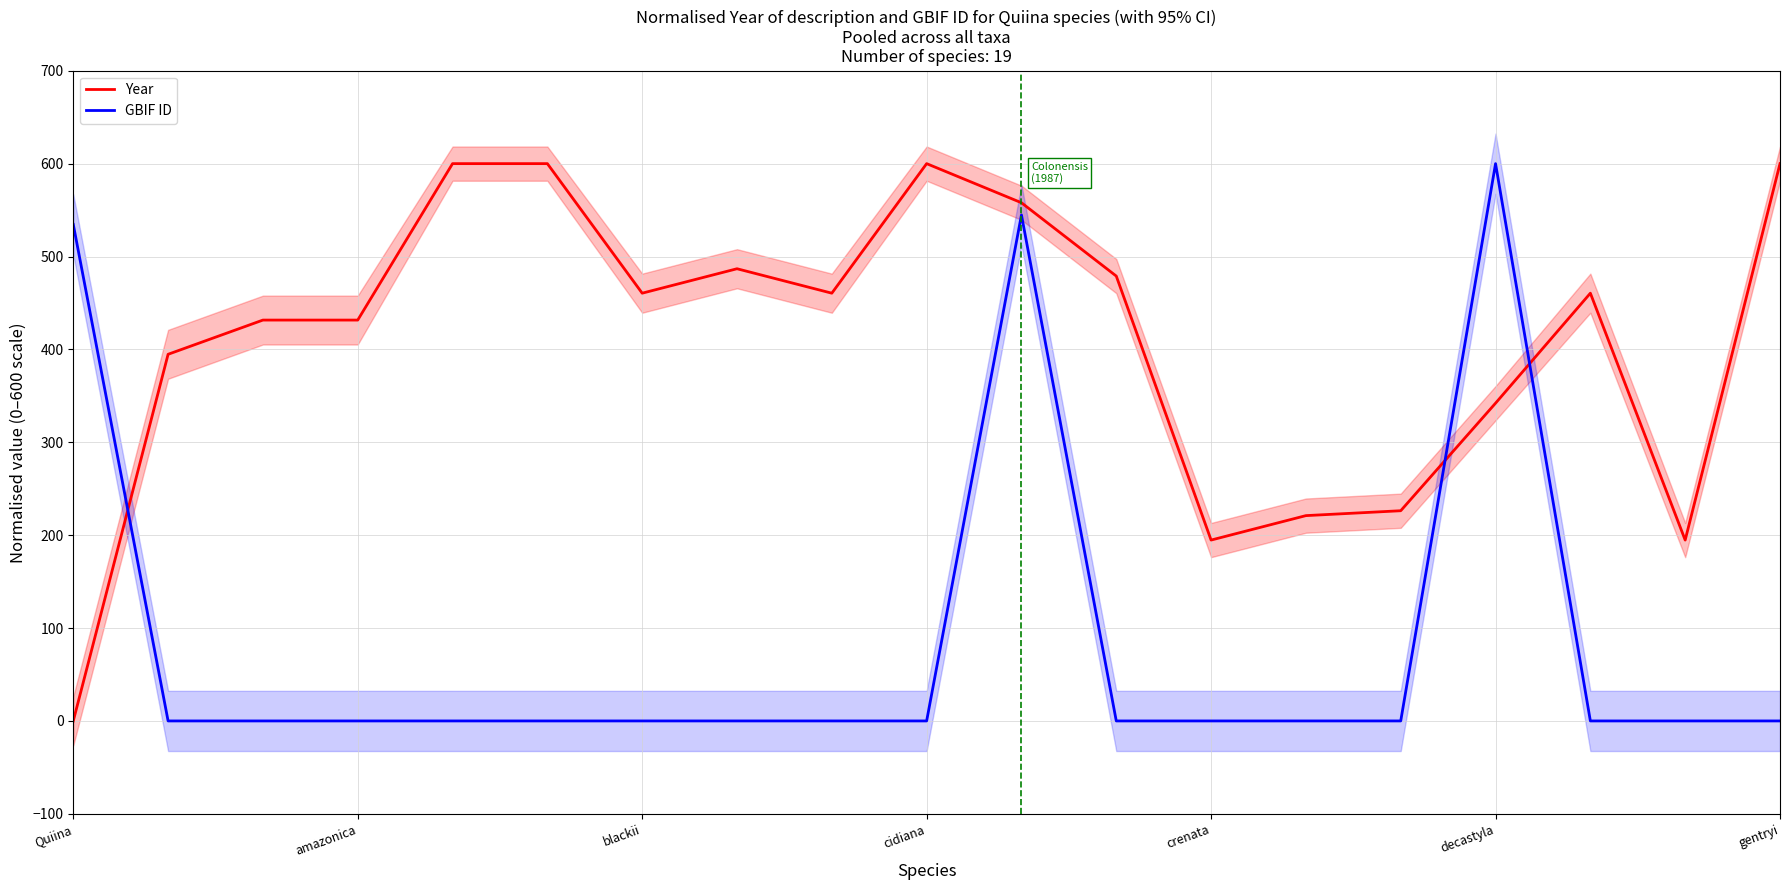

Where is GBIF ID nearest to the value 300?

Quiina